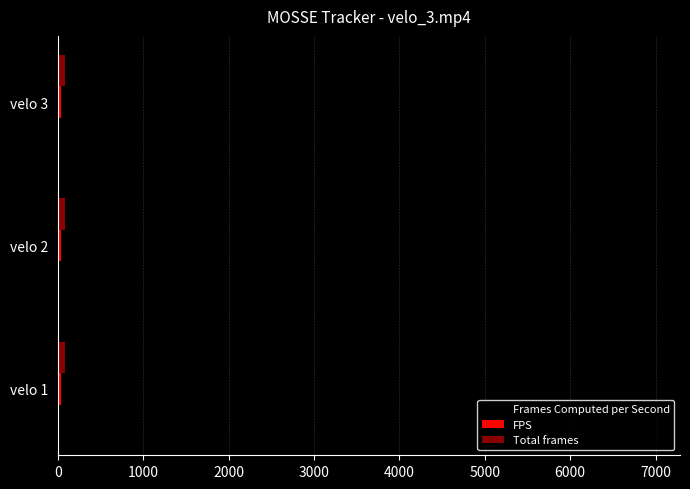

What is the sum of all Frames Computed per Second values?

20033.6